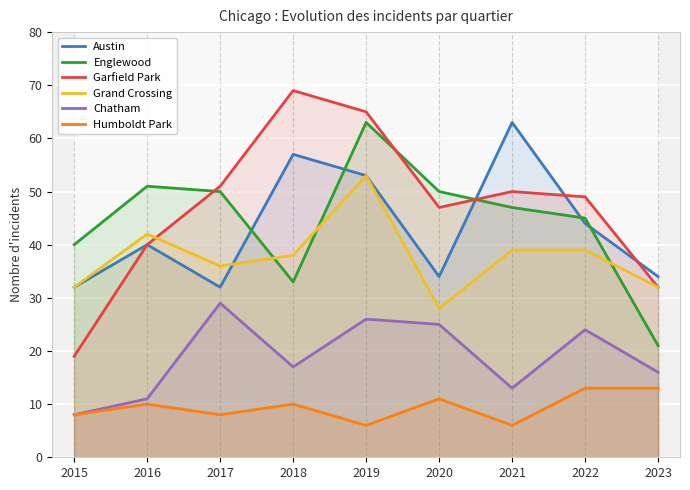

Is it true that Humboldt Park equals 7 at 2020?

False